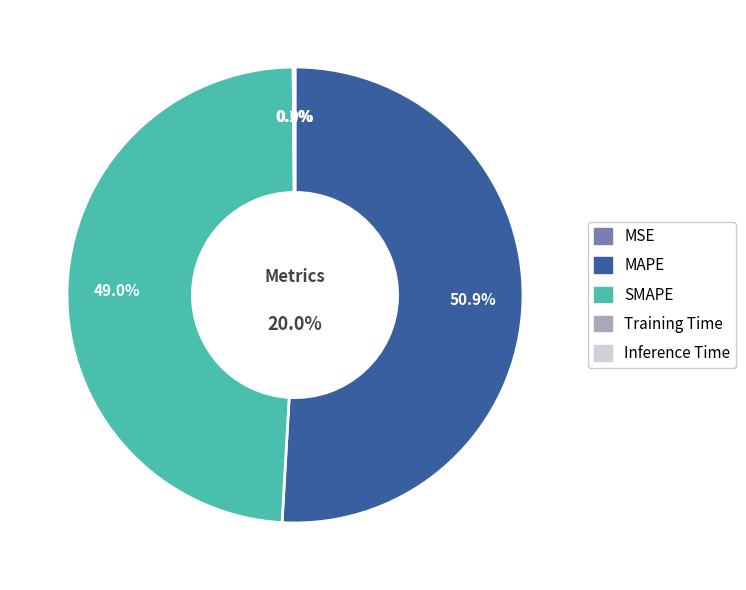

To the nearest percent, what is the average slice percentage?

20%